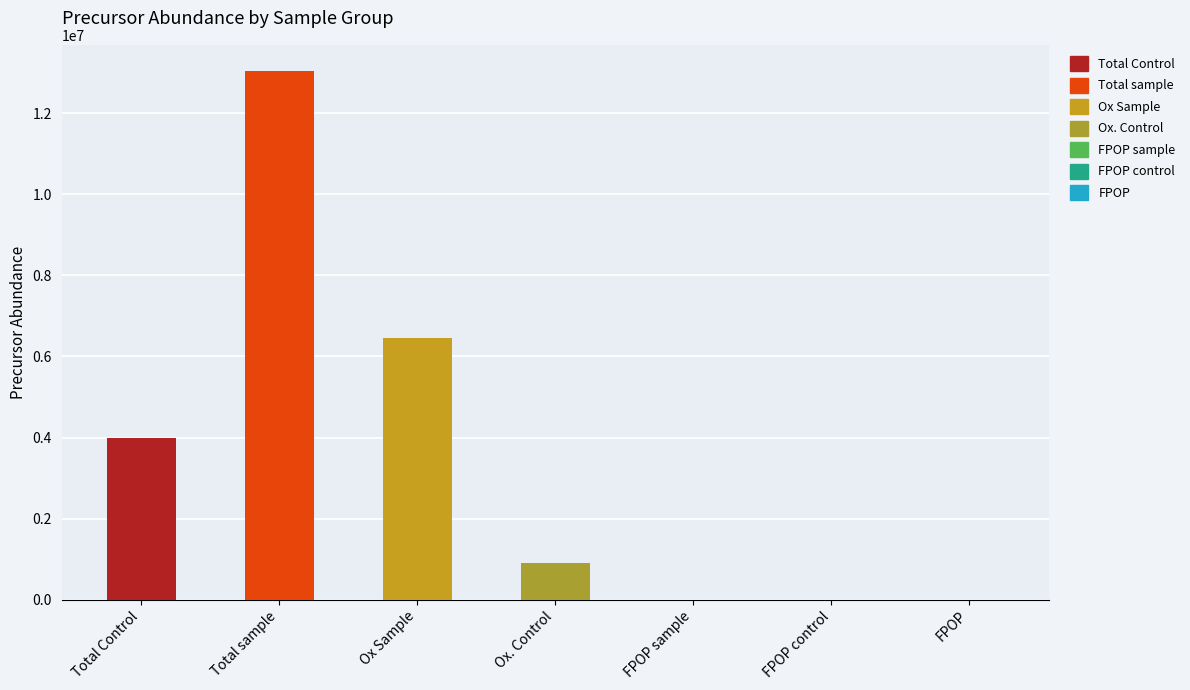

What is the difference between the maximum and minimum values?

13039679.8